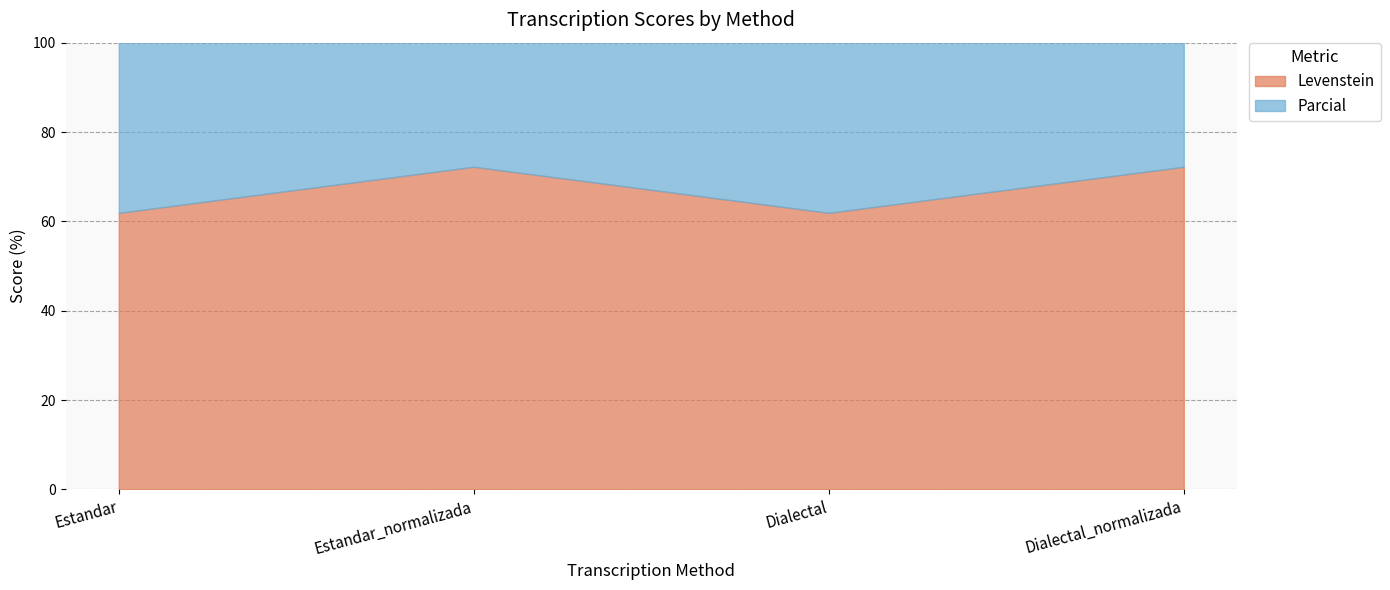

Is it true that Levenstein equals 61.9 at Dialectal?

True